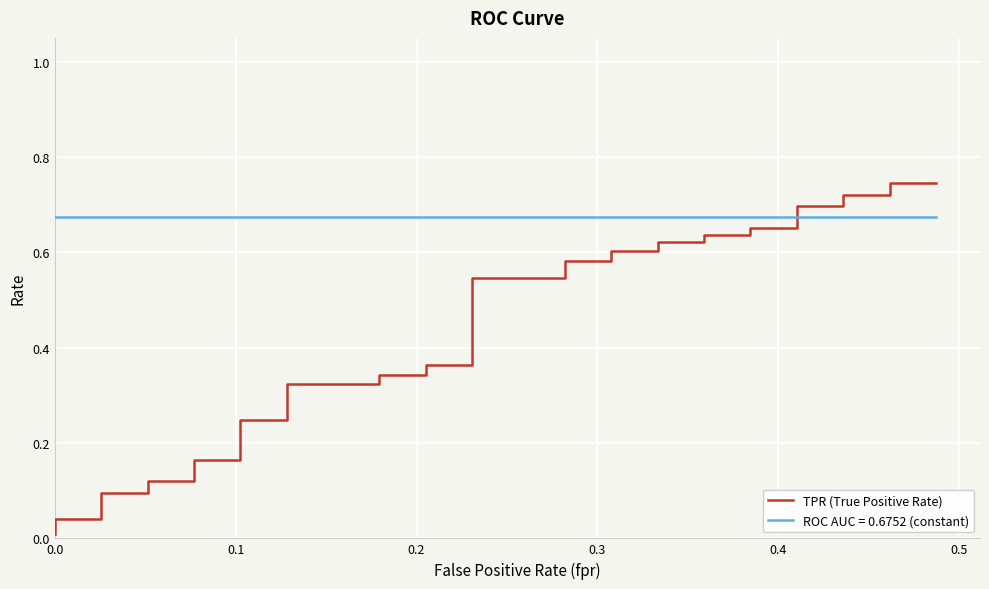

Is this an area chart (filled region under the line)?

No